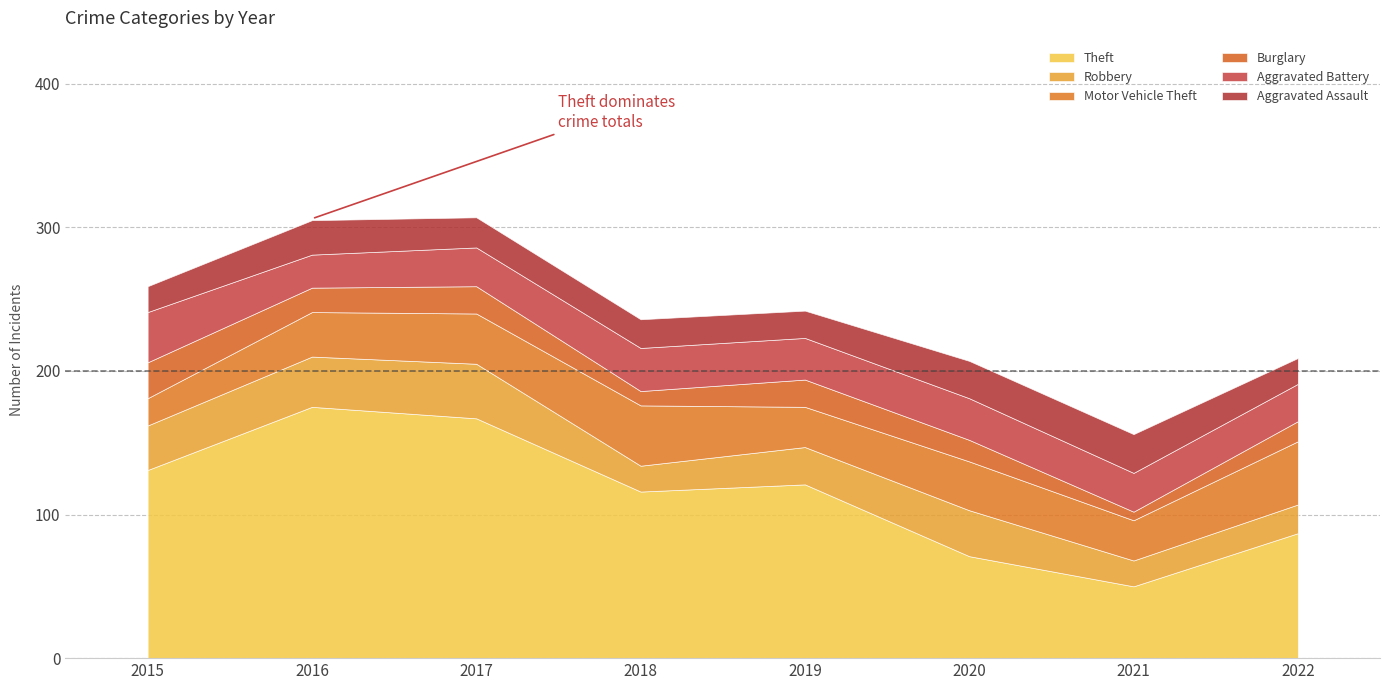

True or false: Burglary and Theft intersect in this chart.

False